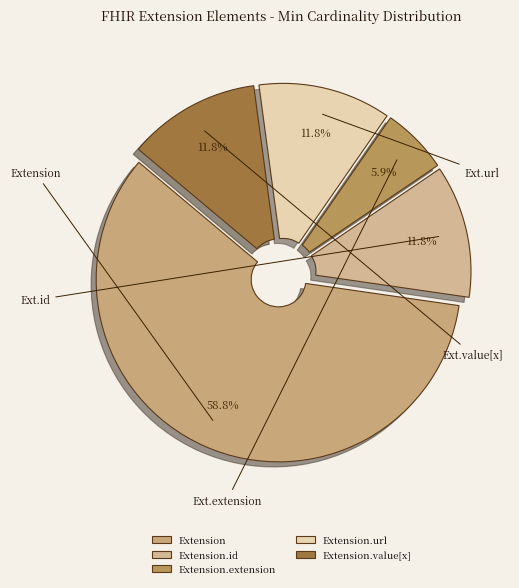

Count the number of slices in the pie.

5